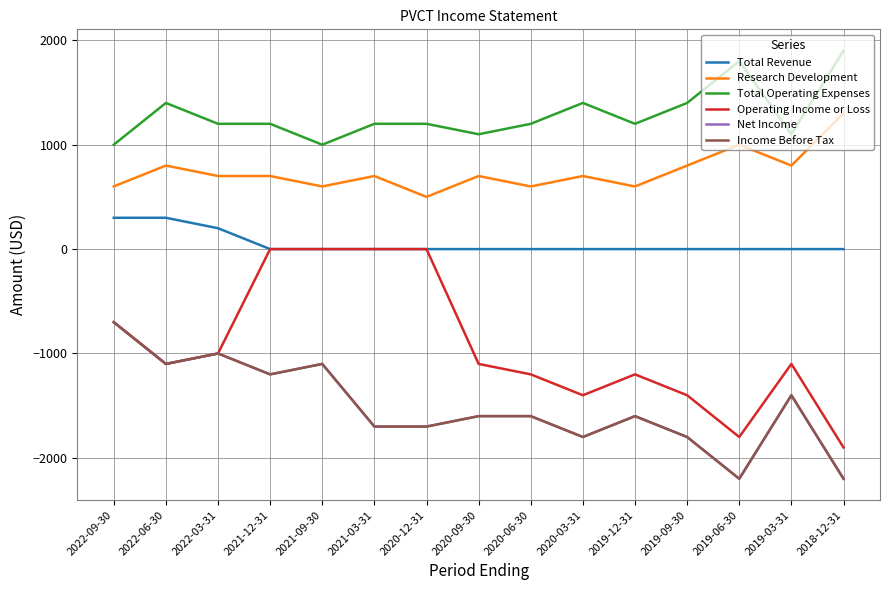

List the labels in order of Operating Income or Loss value, largest first.

2021-12-31, 2021-09-30, 2021-03-31, 2020-12-31, 2022-09-30, 2022-03-31, 2022-06-30, 2020-09-30, 2019-03-31, 2020-06-30, 2019-12-31, 2020-03-31, 2019-09-30, 2019-06-30, 2018-12-31